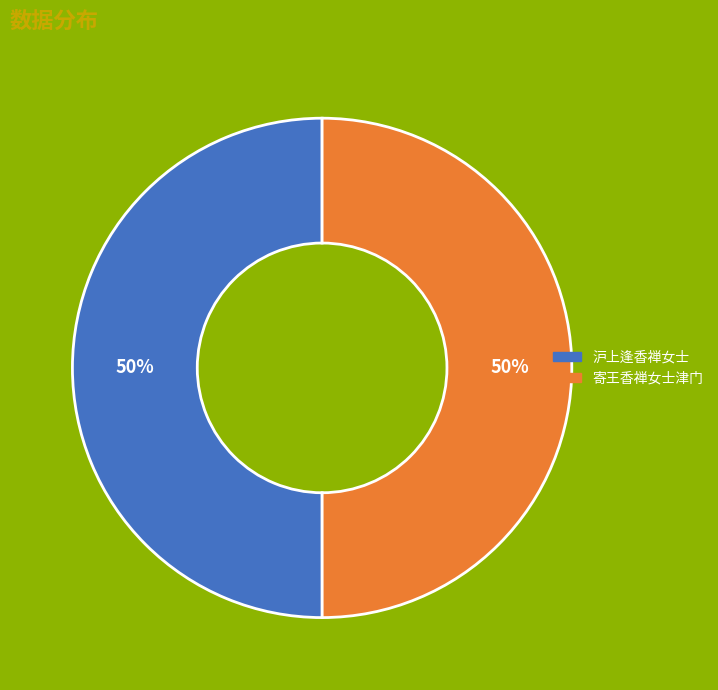

To the nearest percent, what is the average slice percentage?

50%